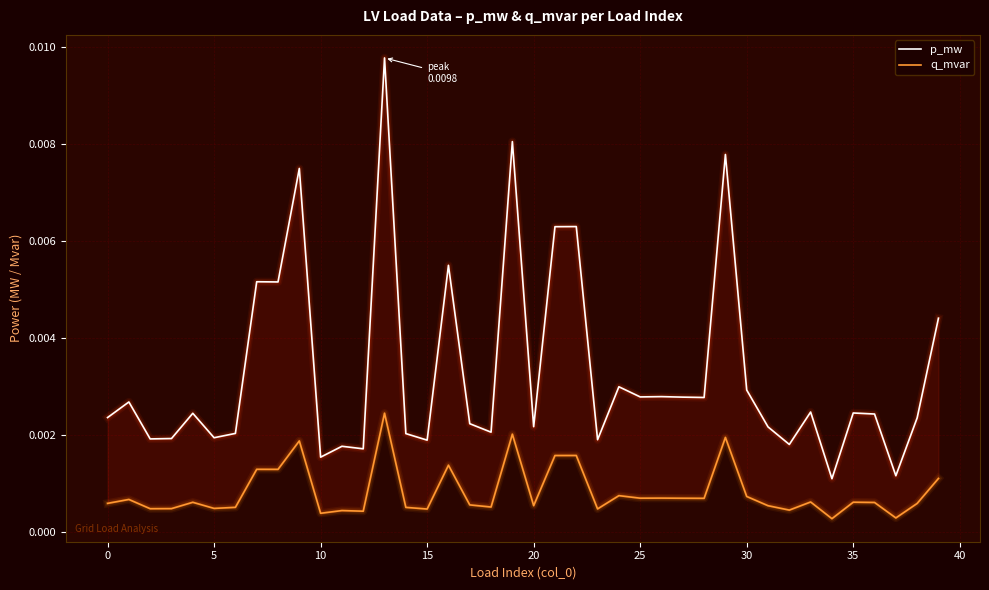

True or false: q_mvar has more than 1 interior local peaks.

True